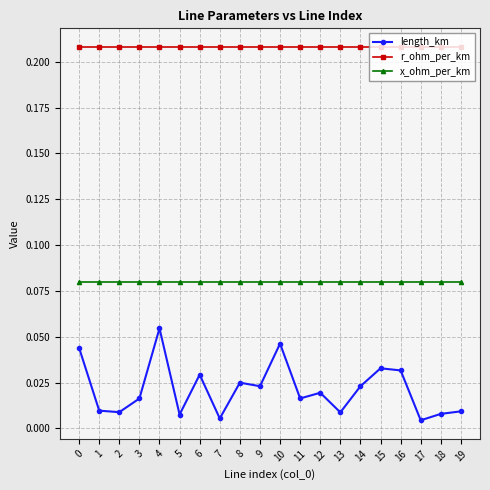

Does the chart display data point markers on the line(s)?

Yes